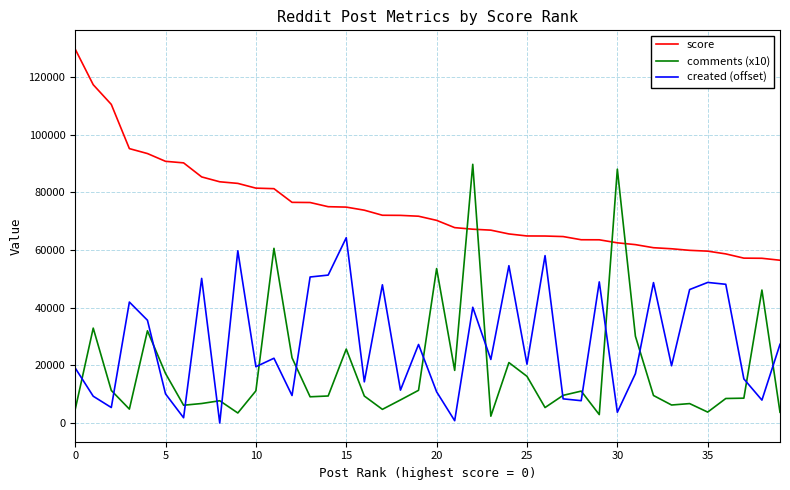

Which series has the largest total across all categories?

score